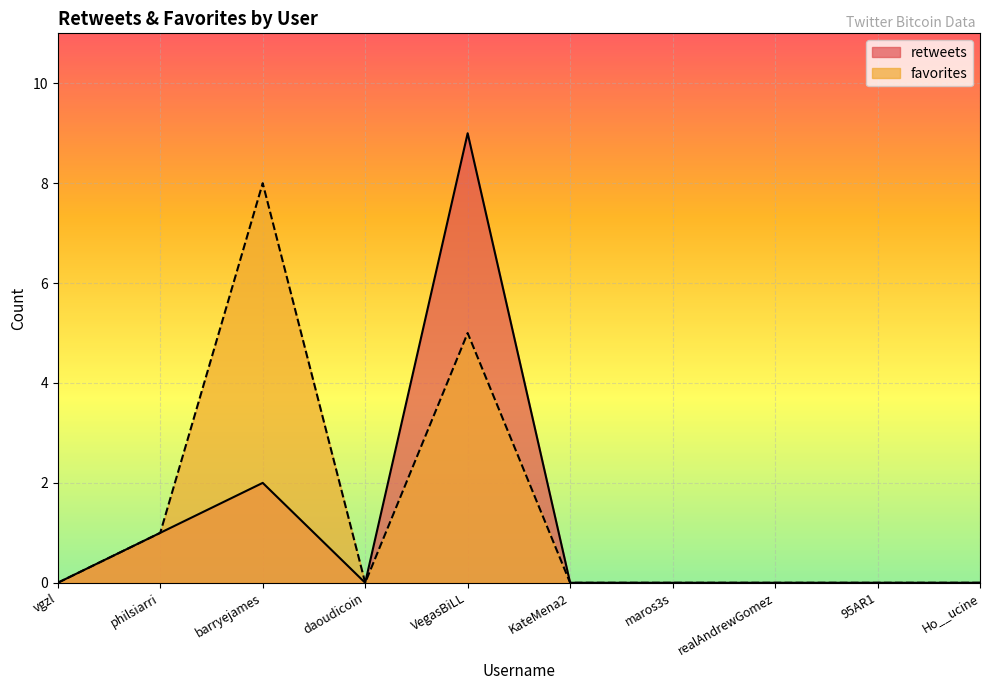

Where is retweets nearest to the value 4?

barryejames